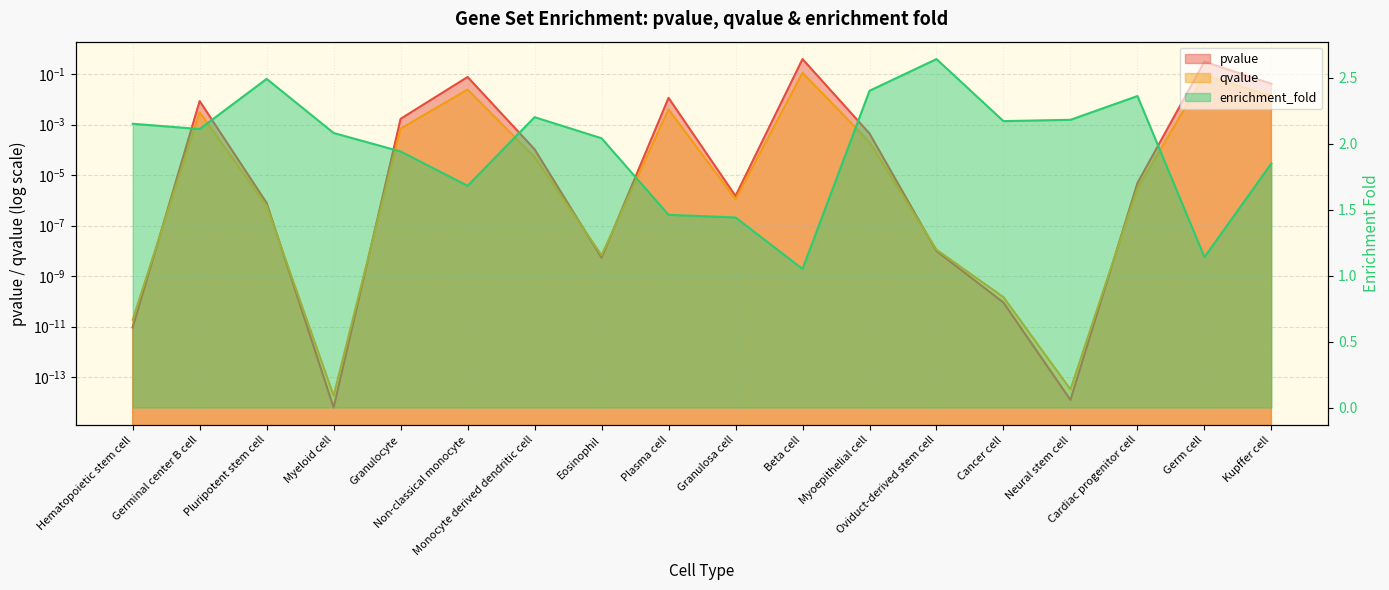

Which category has the highest value across all series?

Oviduct-derived stem cell